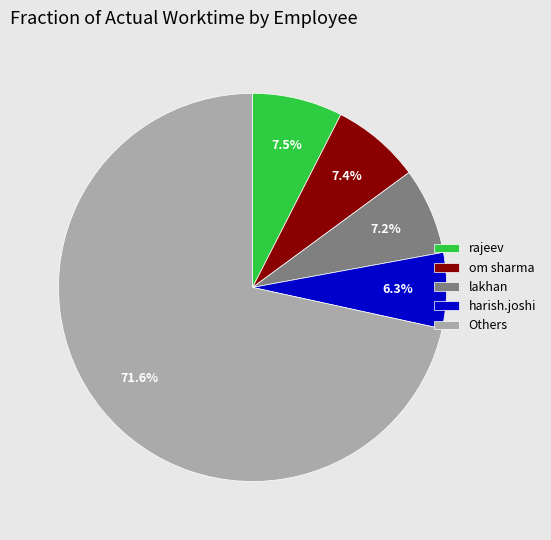

To the nearest percent, what percentage of the pie is om sharma?

7%